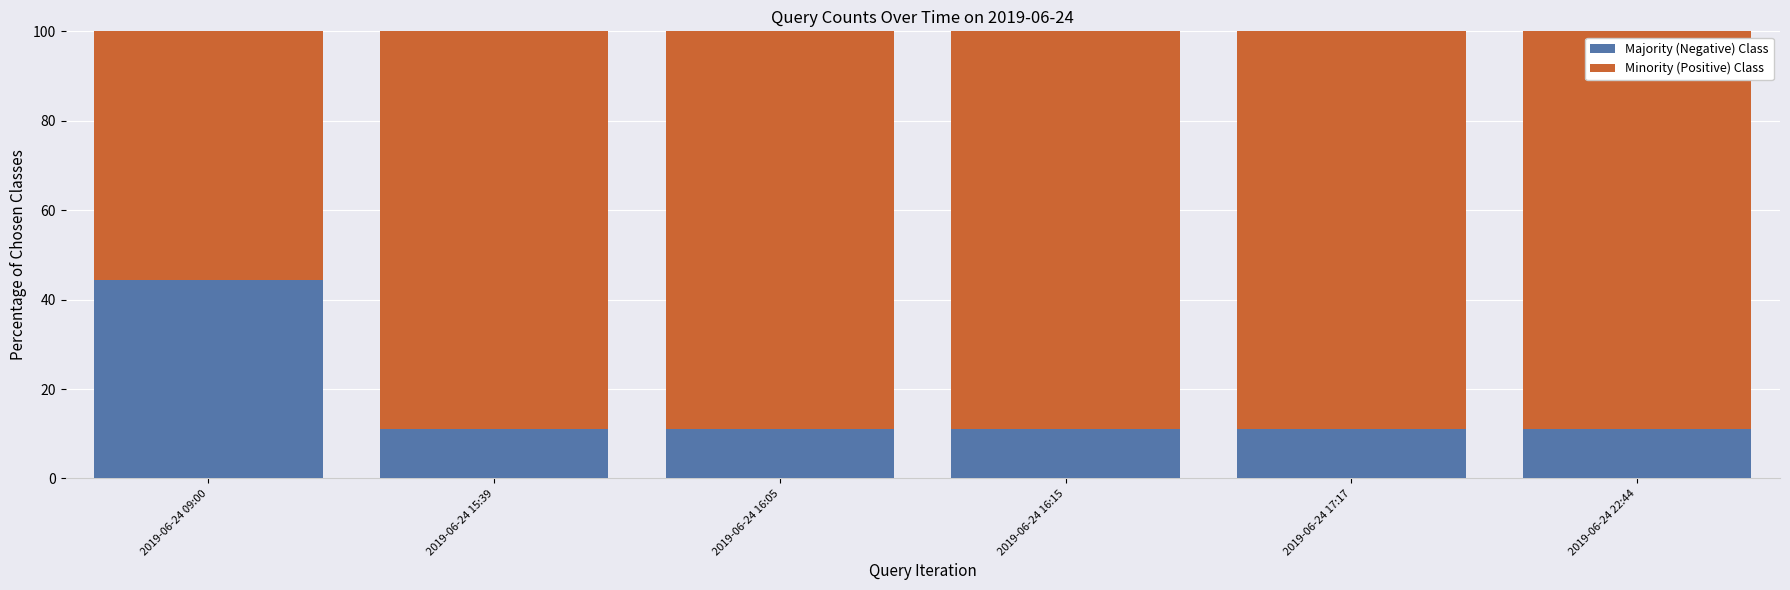

Reading left to right, what are the values for Majority (Negative) Class?

2019-06-24 09:00=44.4	2019-06-24 15:39=11.1	2019-06-24 16:05=11.1	2019-06-24 16:15=11.1	2019-06-24 17:17=11.1	2019-06-24 22:44=11.1